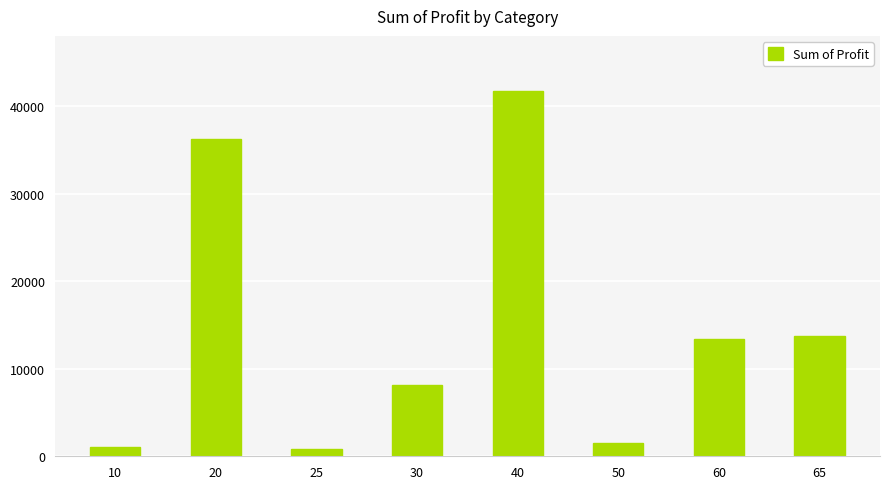

What is the difference between the maximum and minimum values?

40915